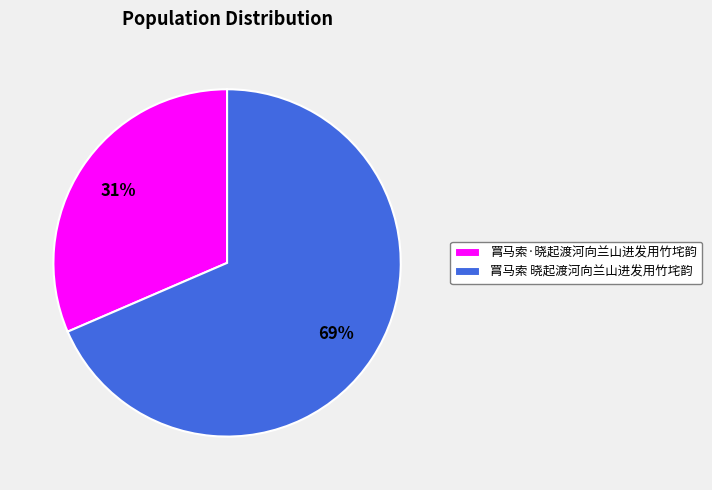

Combined, do 罥马索·晓起渡河向兰山进发用竹垞韵 and 罥马索 晓起渡河向兰山进发用竹垞韵 account for over 50%?

Yes